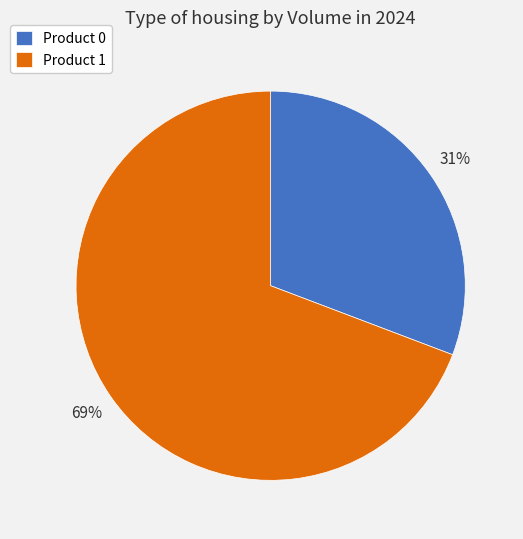

Is there any slice that represents more than half of the pie?

Yes